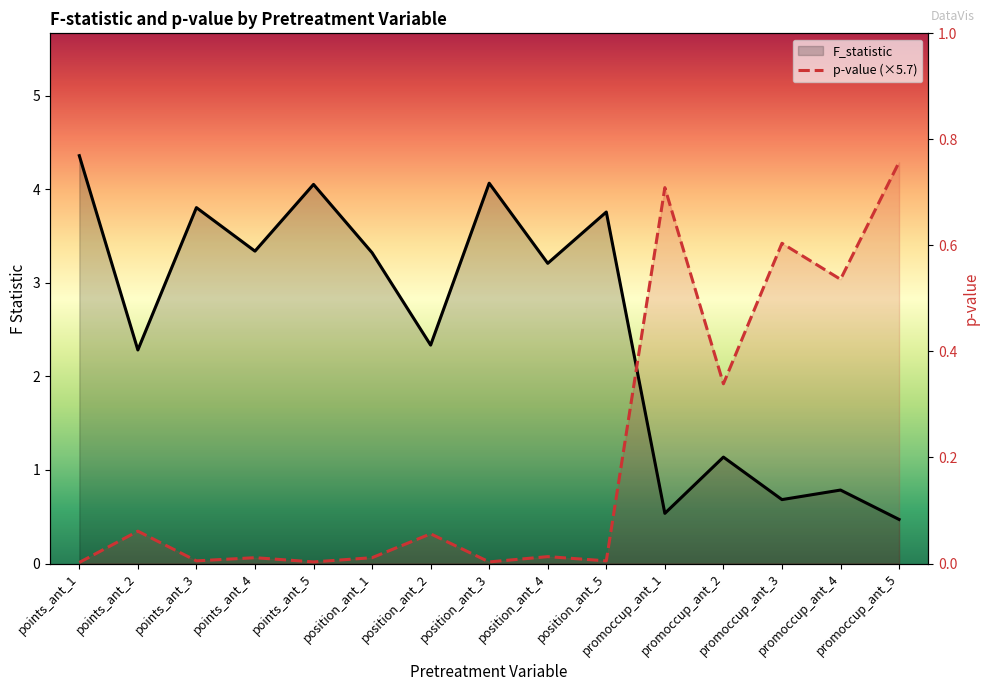

How many distinct data groups are displayed?

2